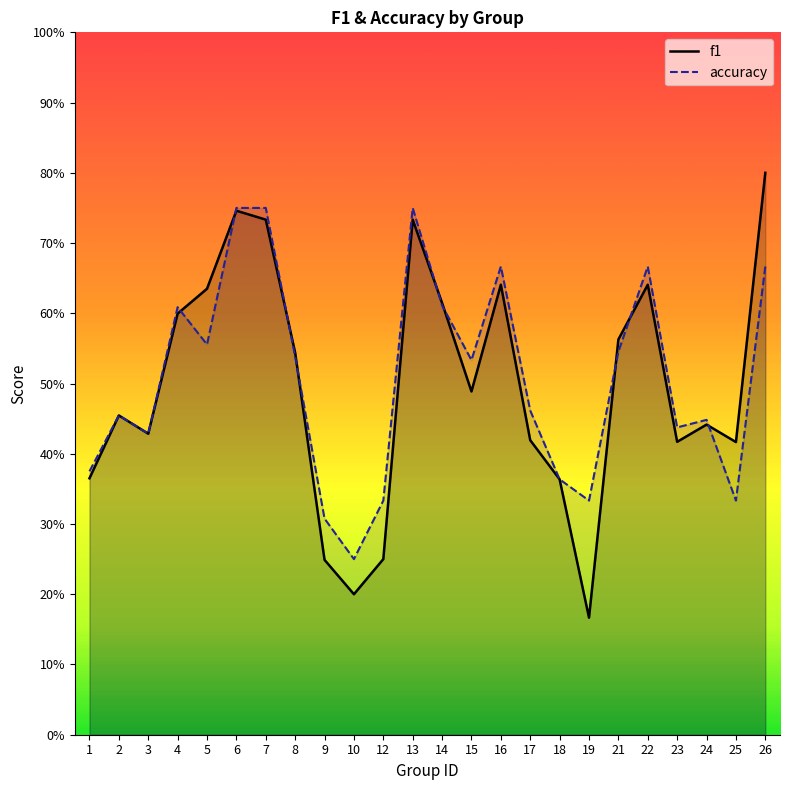

What is the minimum value shown in the chart?

0.2